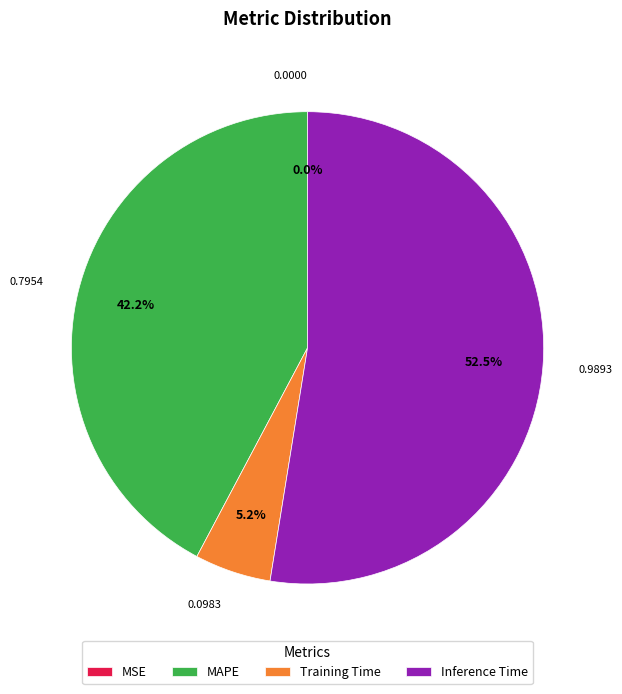

Is Training Time the majority of the pie?

No